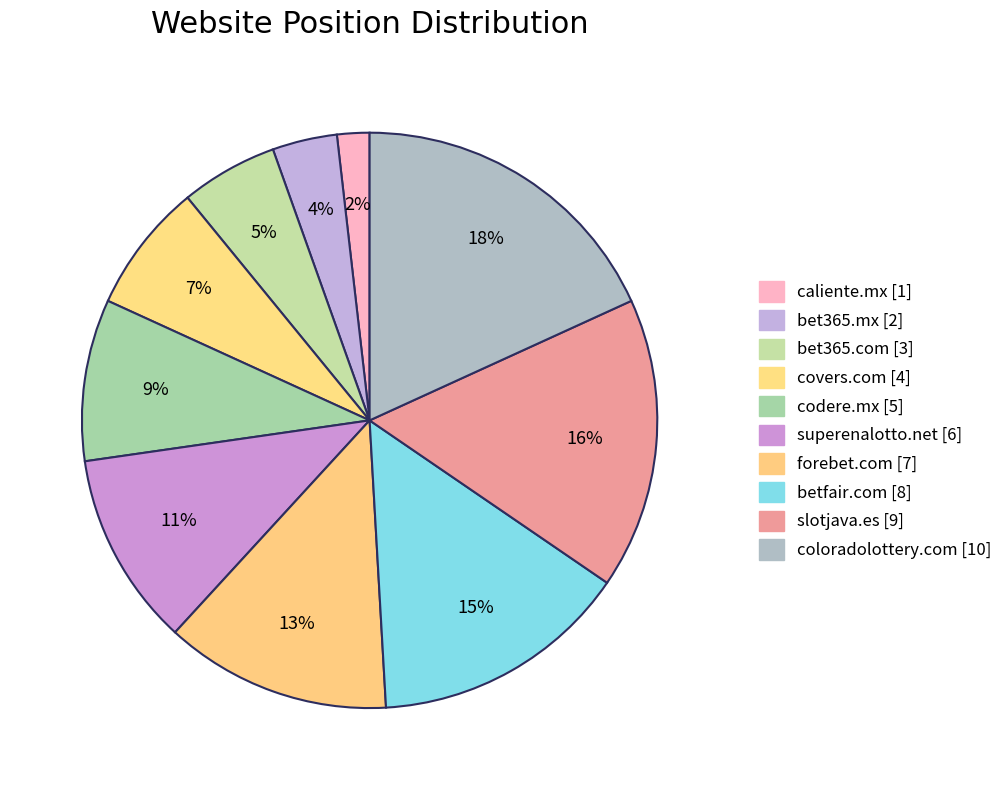

True or false: bet365.com accounts for 10% of the total.

False